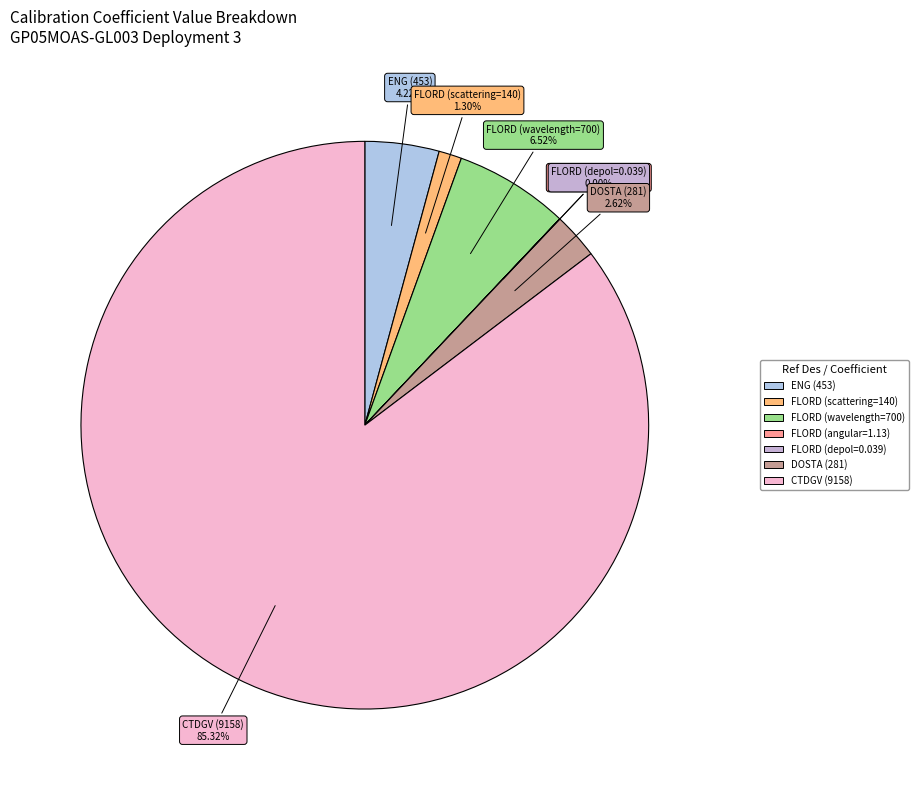

To the nearest percent, what is the difference between the largest and smallest slice percentages?

85%